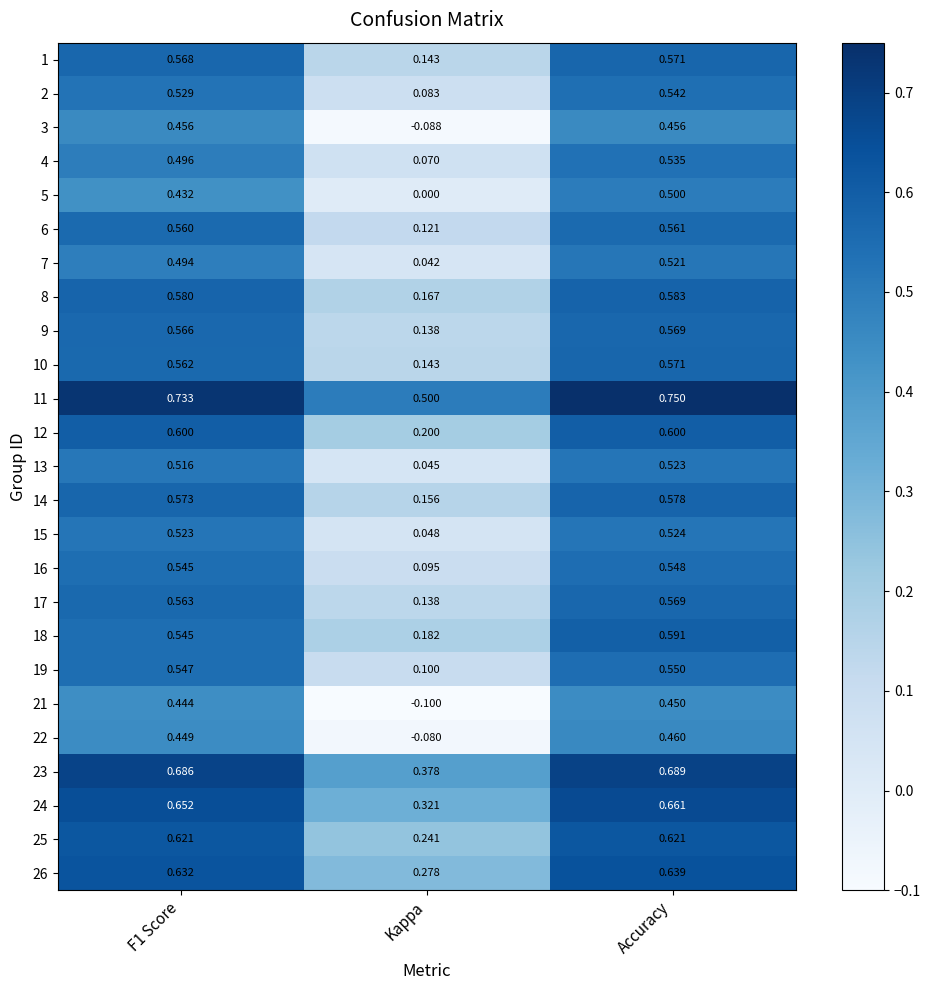

Is the value of 13 at Accuracy greater than the value of 19 at Kappa?

Yes